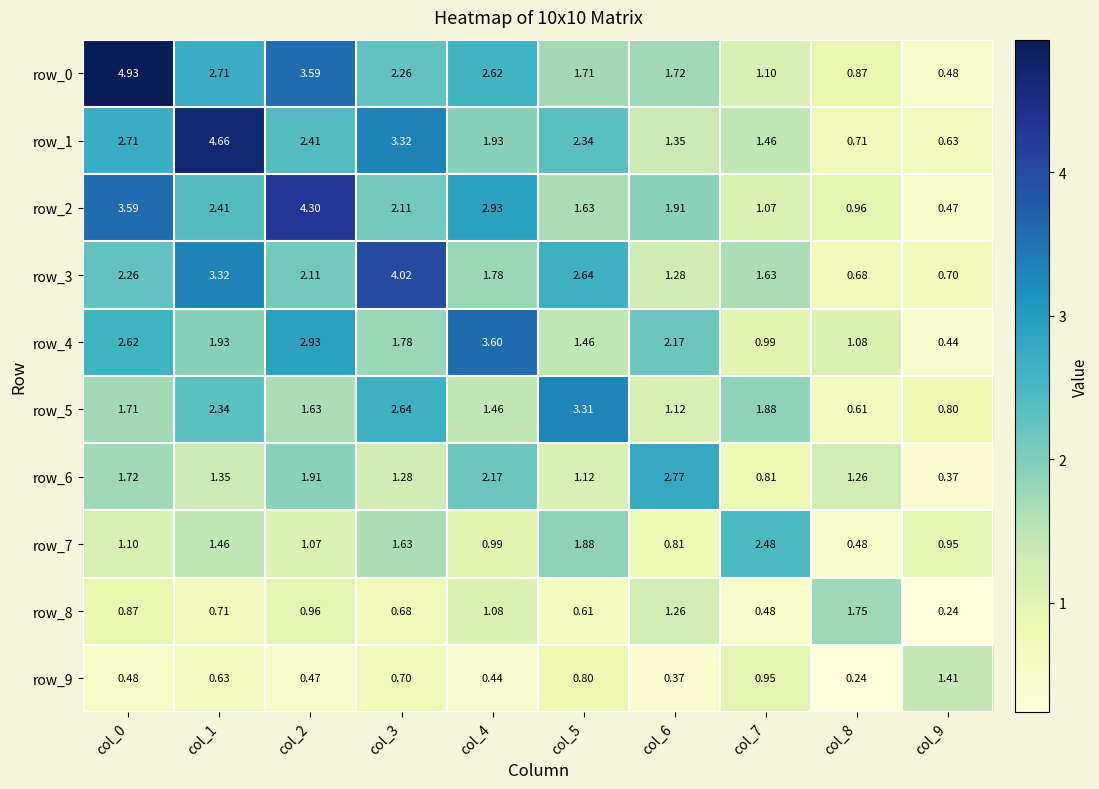

Is the value of row_9 at col_6 greater than the value of row_3 at col_3?

No